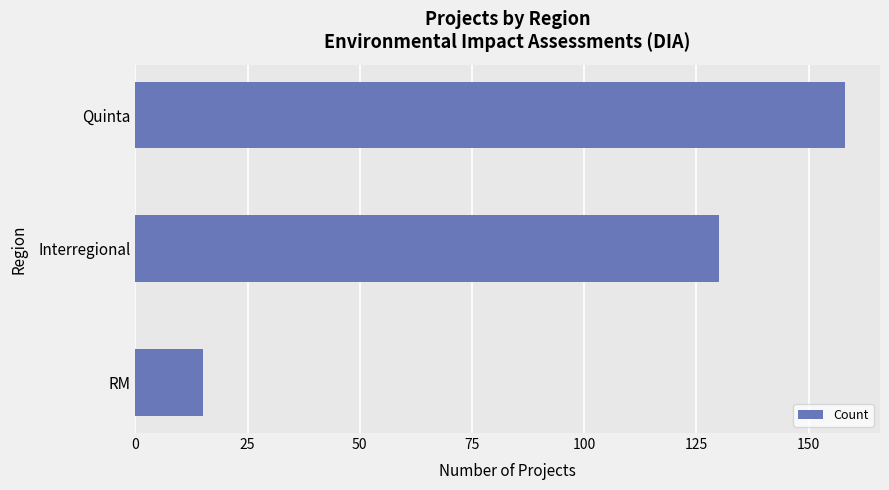

What is the change in value from Interregional to Quinta?

+28